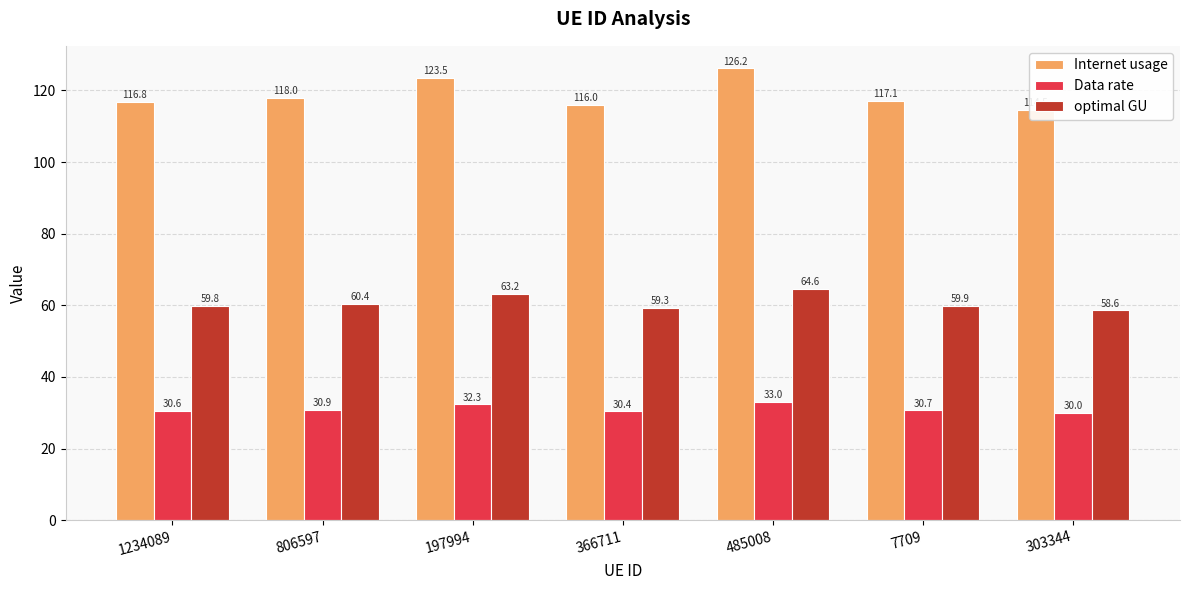

List the series in order of their overall mean, highest first.

Internet usage, optimal GU, Data rate